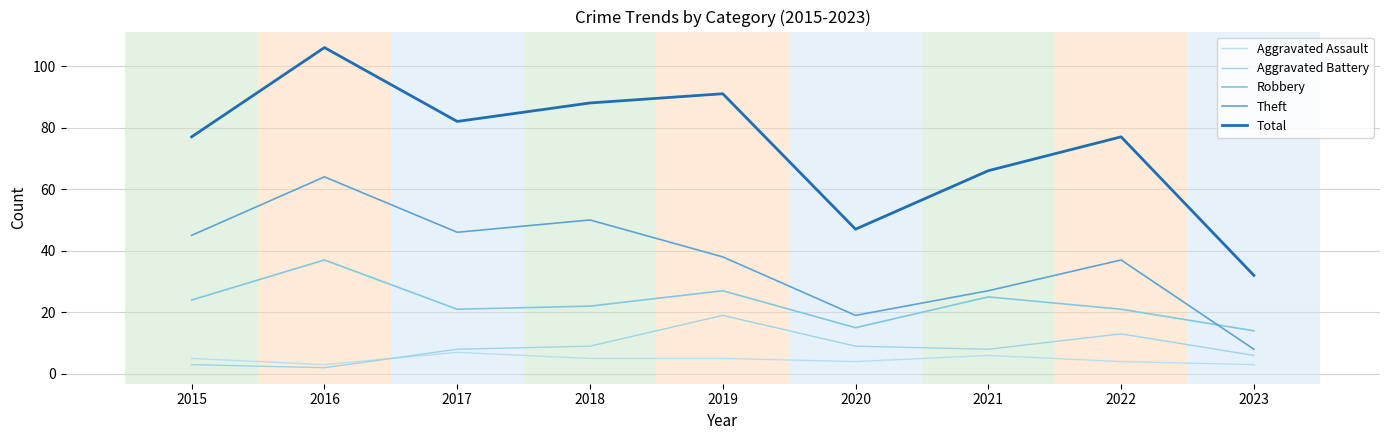

Which series has the widest spread of values?

Total